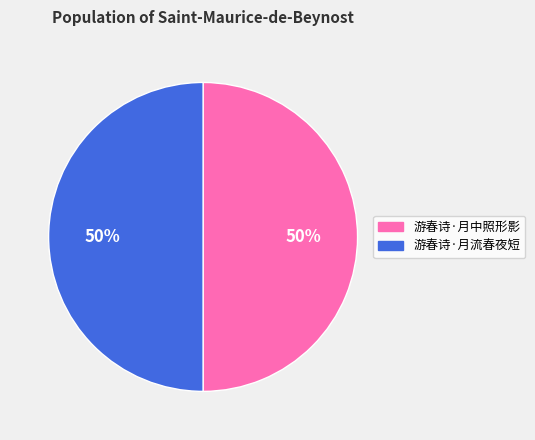

Is the sum of 游春诗·月流春夜短 and 游春诗·月中照形影 greater than half?

Yes